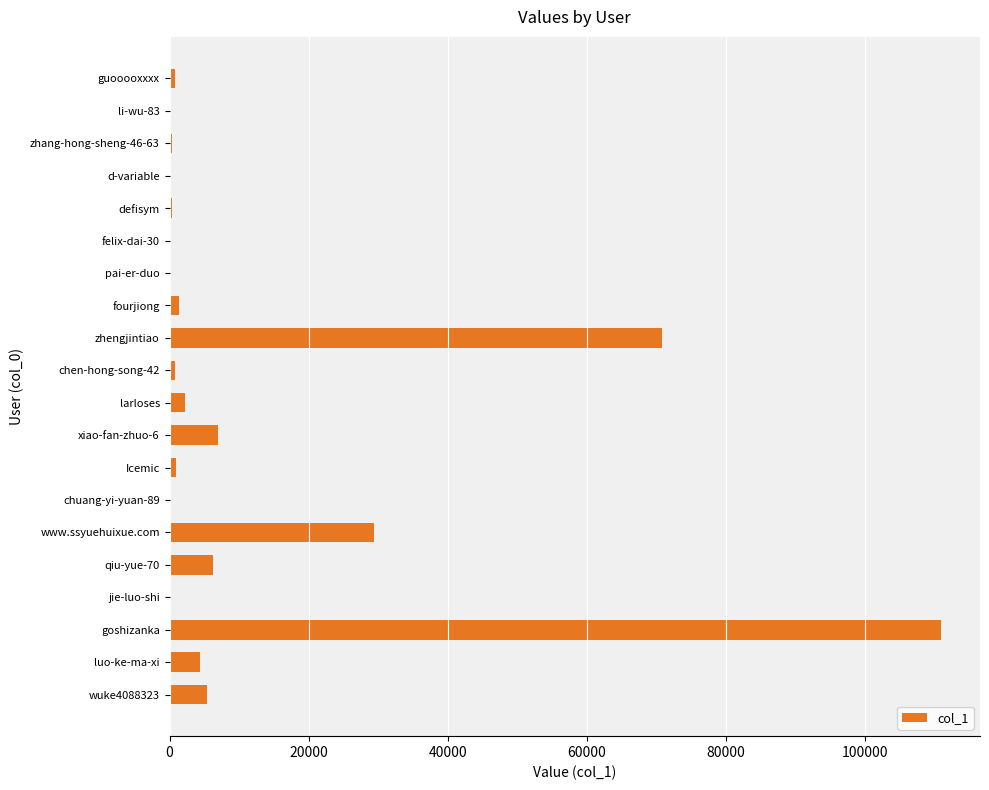

What is the sum of all values?

241862